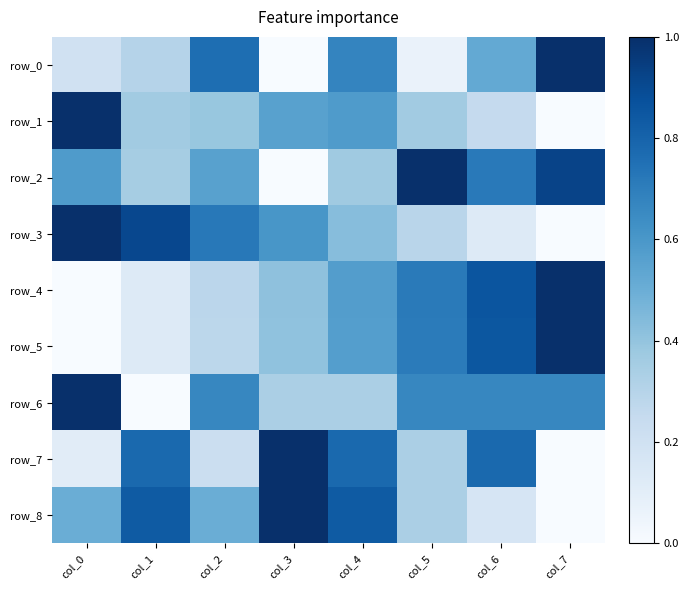

Rank the series at col_4 from highest to lowest value.

row_8, row_7, row_0, row_1, row_4, row_5, row_3, row_2, row_6